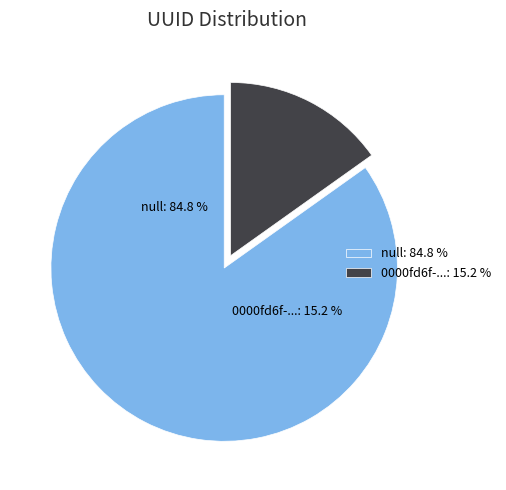

How many segments does this pie chart have?

2